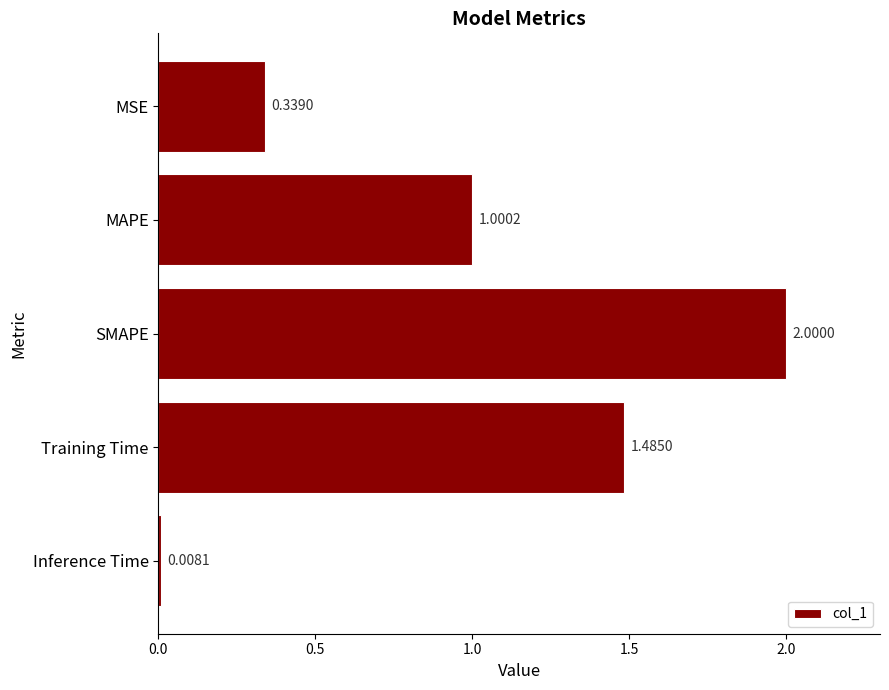

What is the label of the 2nd bar from the top?

MAPE